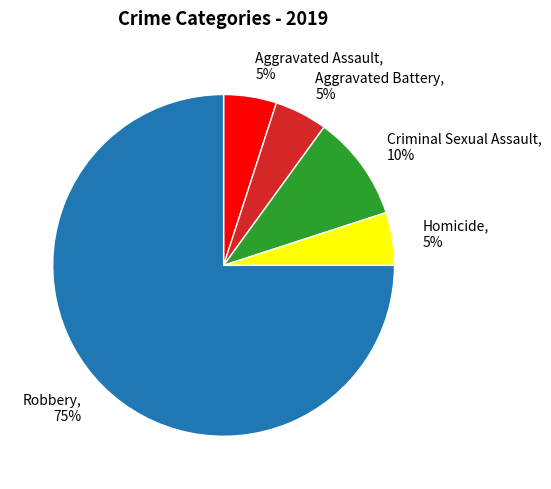

How many slices are in this pie chart?

5